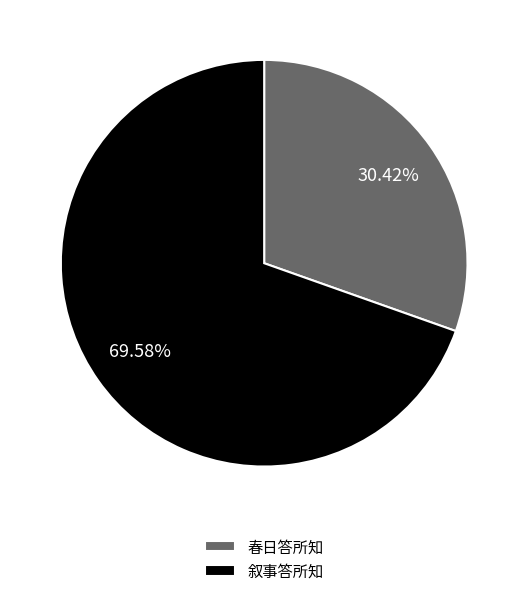

How many segments does this pie chart have?

2